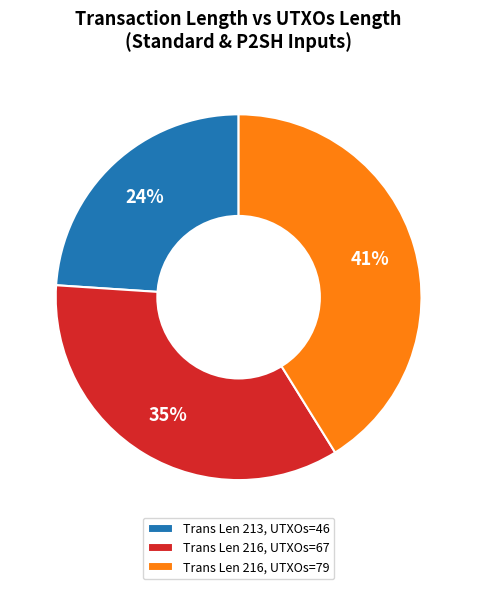

Is there a majority slice in this chart?

No